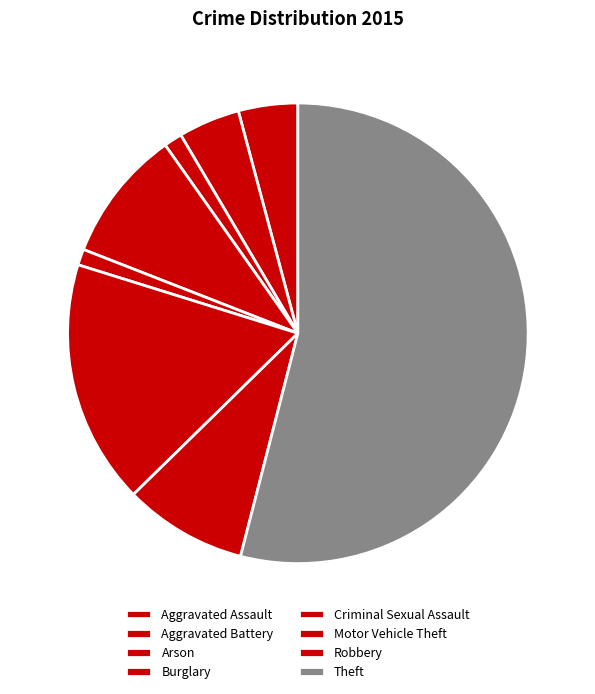

Which slice represents more than half of the pie?

Theft